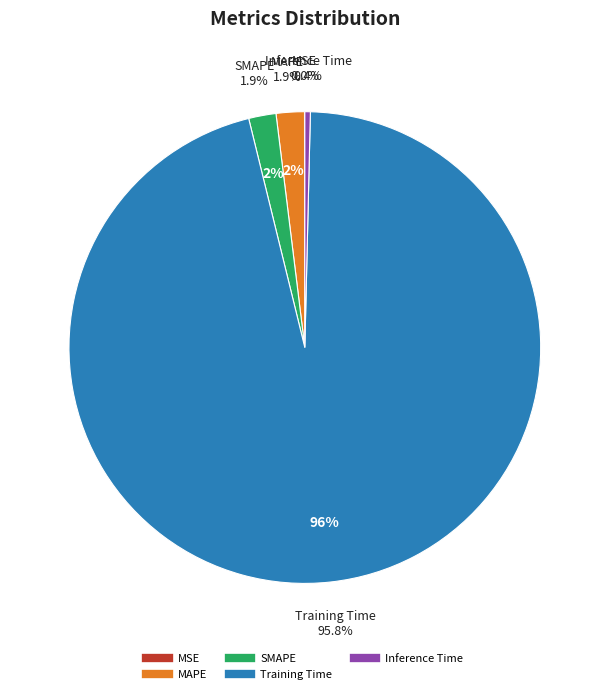

Which slice is the smallest?

MSE